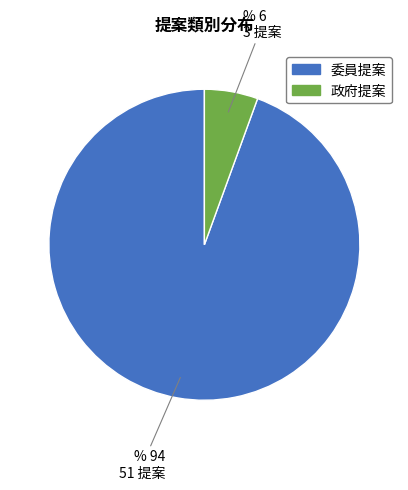

Combined, do 委員提案 and 政府提案 account for over 50%?

Yes